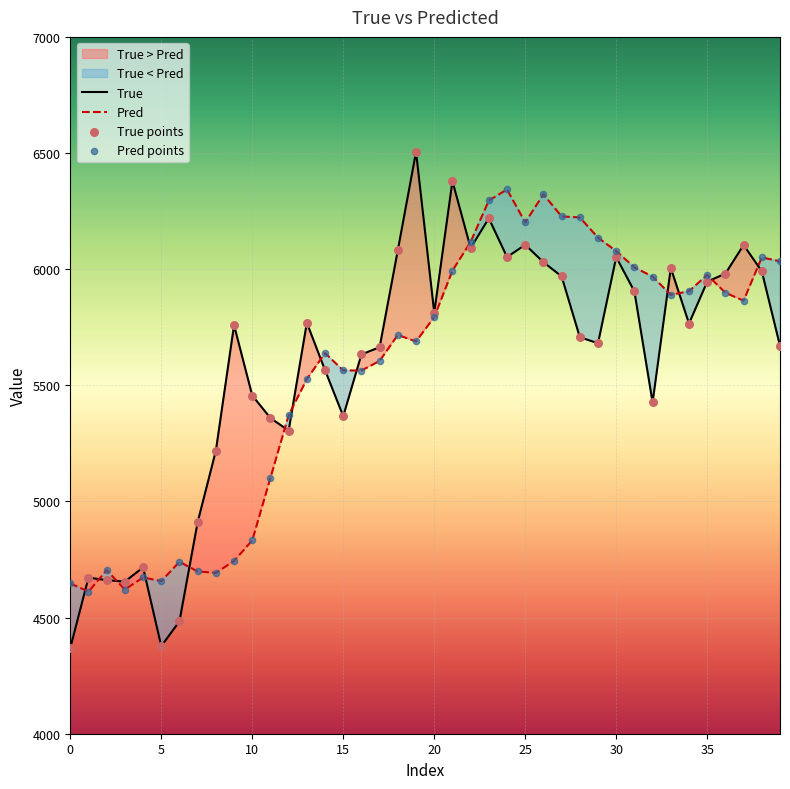

At which category is the sum across all series the highest?

23